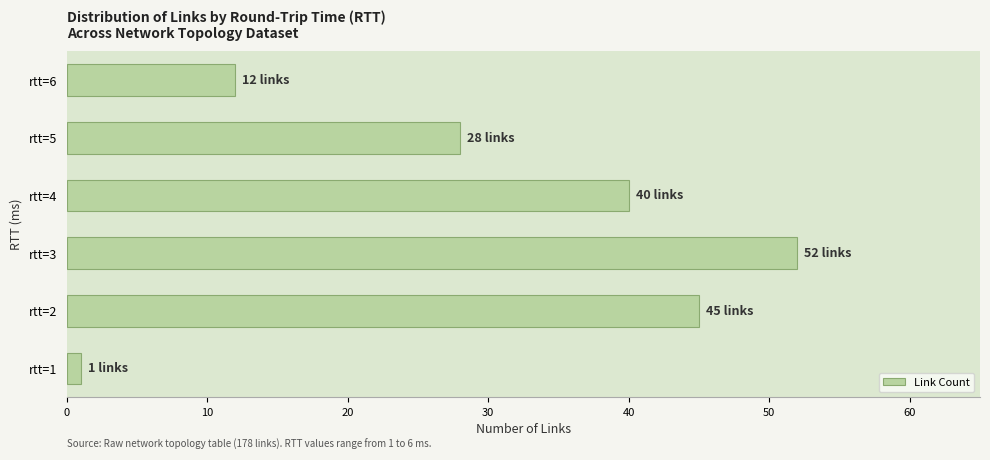

Is it true that the value at rtt=2 is 45?

True